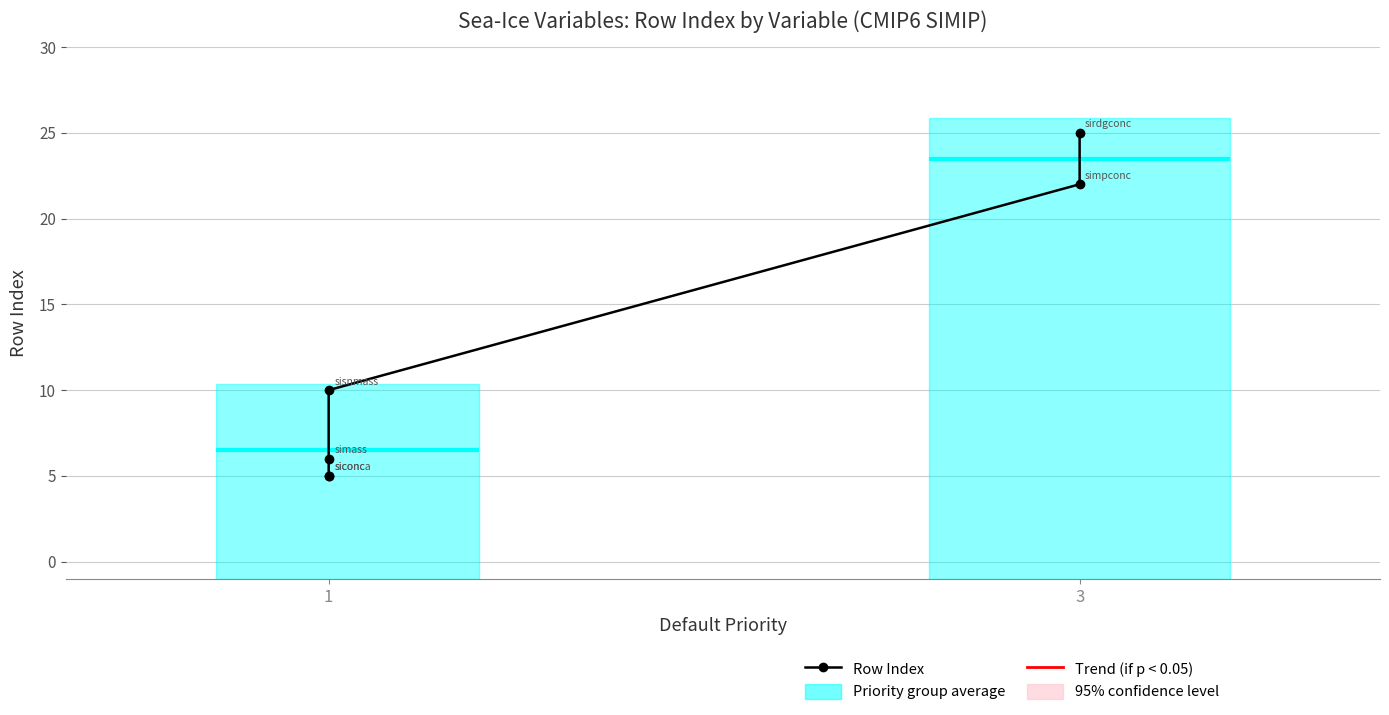

Reading left to right, list all the values displayed in this chart.

5	5	6	10	22	25